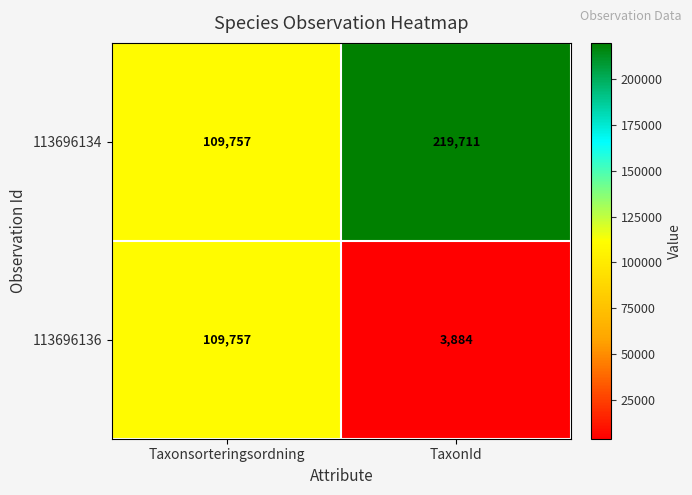

At which label is 113696134 closest to 164734?

Taxonsorteringsordning